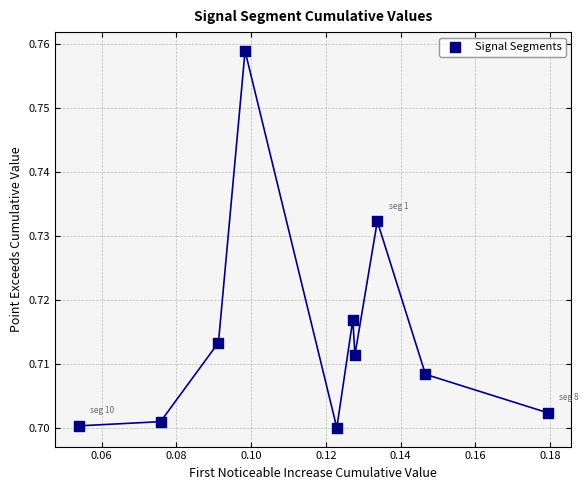

How many points are shown in the scatter plot?

10